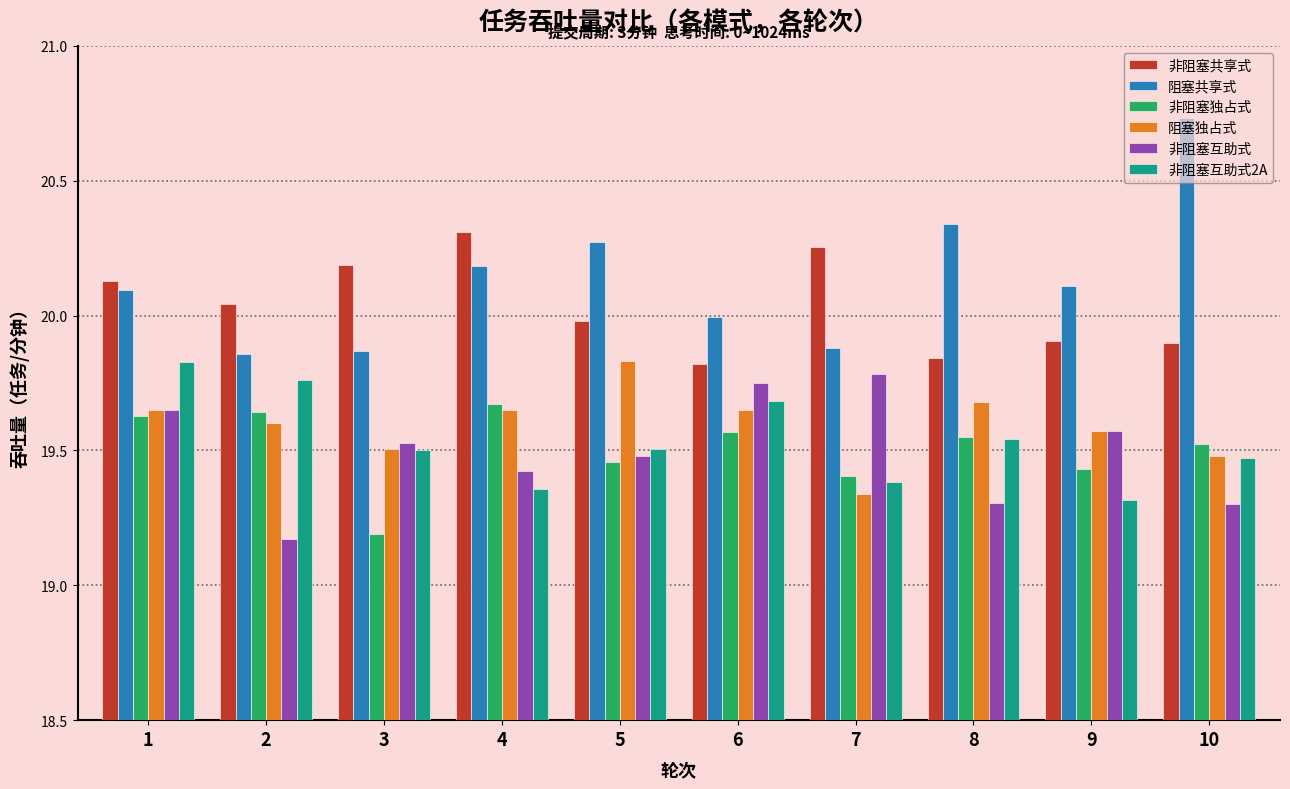

What is the total value across all series at 8?

118.3